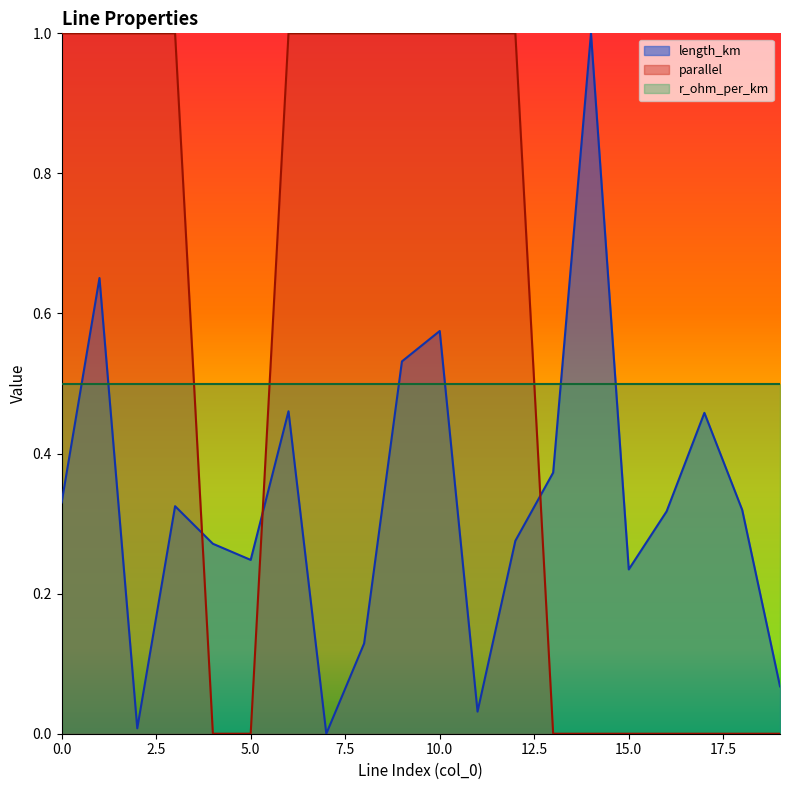

The parallel series shows 0.0 at 5.0. True or false?

True